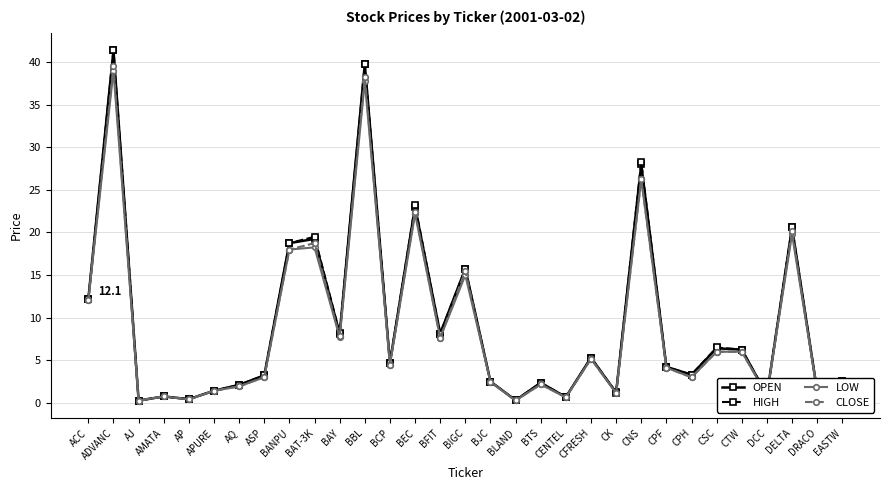

True or false: OPEN has more than 2 interior local peaks.

True